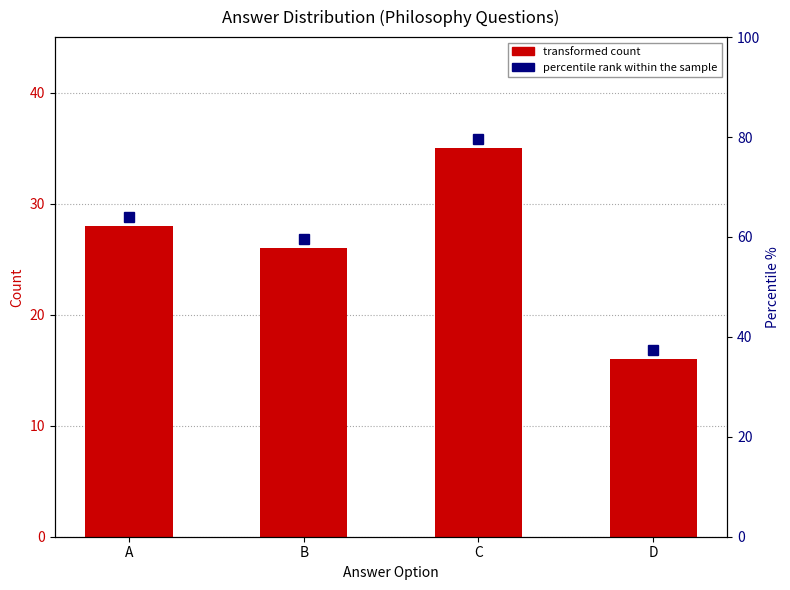

Reading left to right, what are all the values shown in this chart?

28	26	35	16